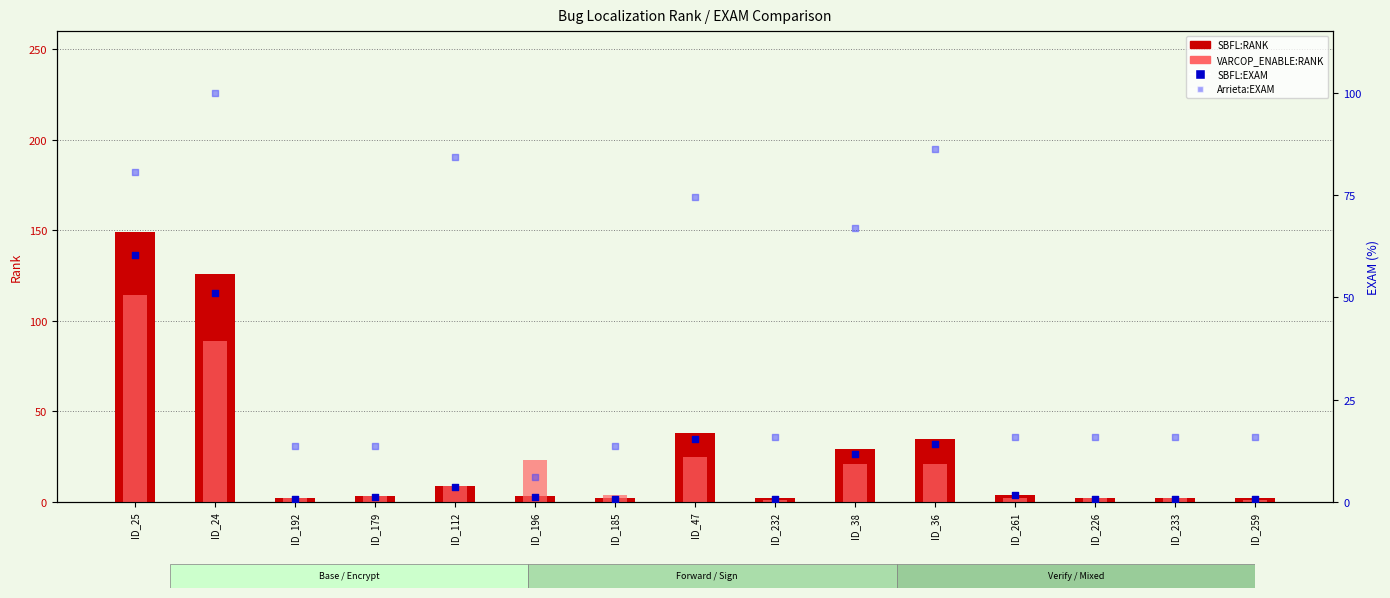

What are all the series names shown in the legend?

SBFL:RANK, VARCOP_ENABLE:RANK, SBFL:EXAM, Arrieta:EXAM